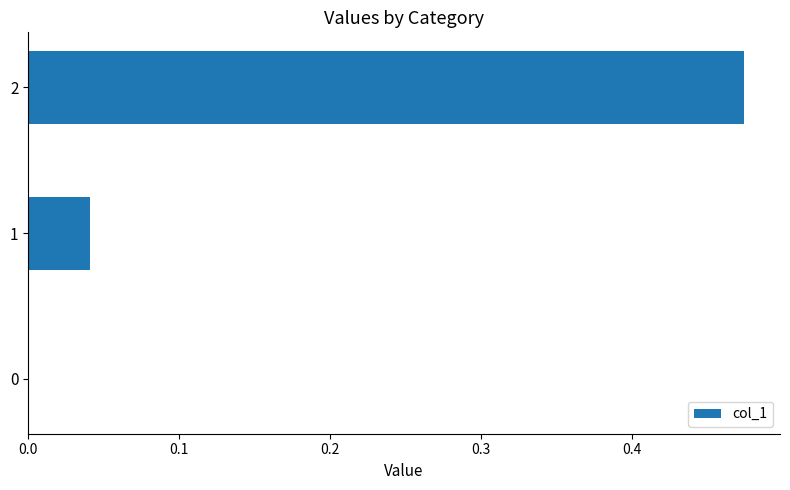

Are the bars horizontal?

Yes